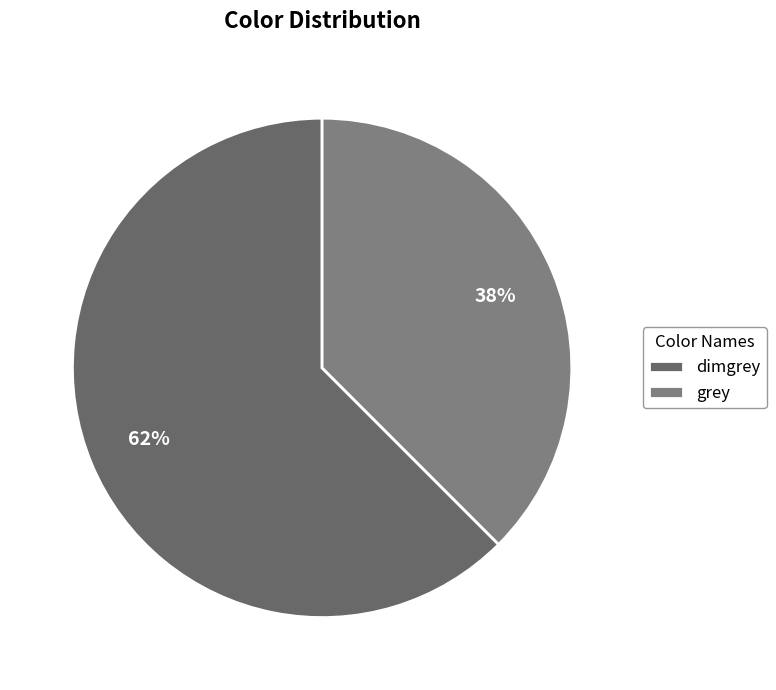

What is the largest slice in the pie chart?

dimgrey